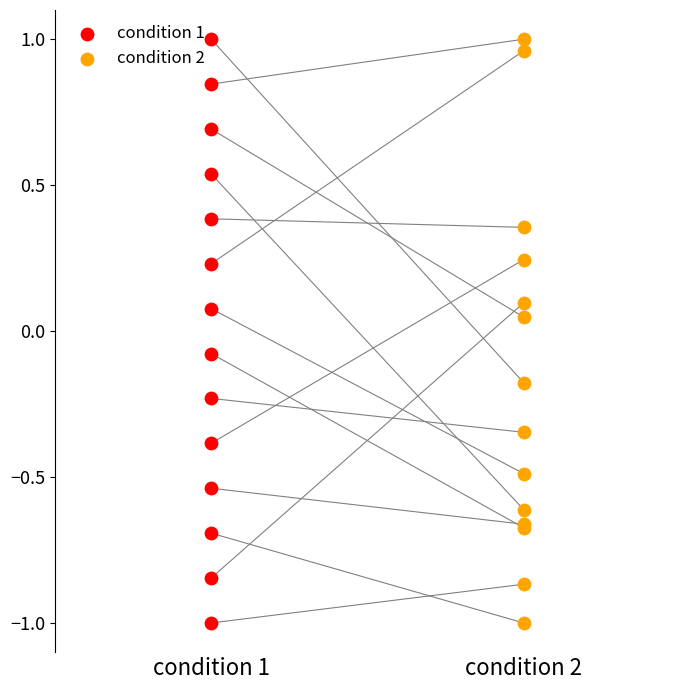

What are all the series names shown in the legend?

condition 1, condition 2